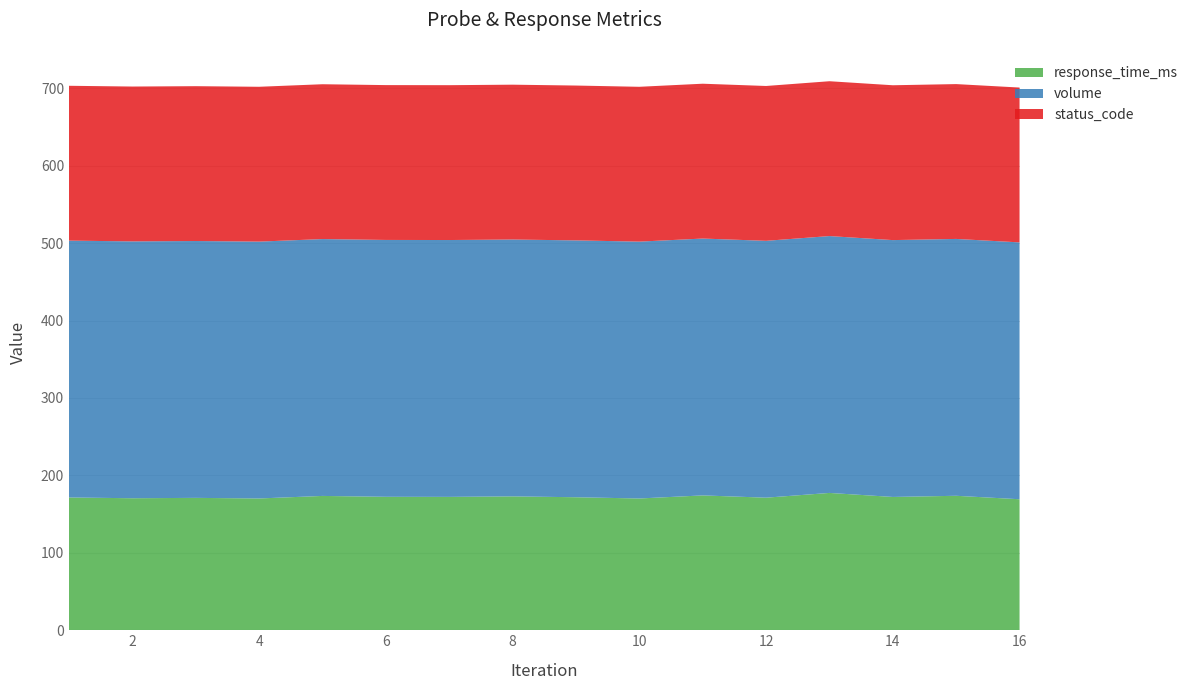

Reading left to right, what are all the values shown in this chart?

response_time_ms: 171.5	170.5	171.0	170.2	173.5	172.4	172.3	172.9	171.8	170.2	174.2	171.2	177.4	172.2	173.7	169.2
volume: 331.8	331.8	331.8	331.8	331.8	331.8	331.8	331.8	331.8	331.8	331.8	331.8	331.8	331.8	331.8	331.8
status_code: 200.0	200.0	200.0	200.0	200.0	200.0	200.0	200.0	200.0	200.0	200.0	200.0	200.0	200.0	200.0	200.0